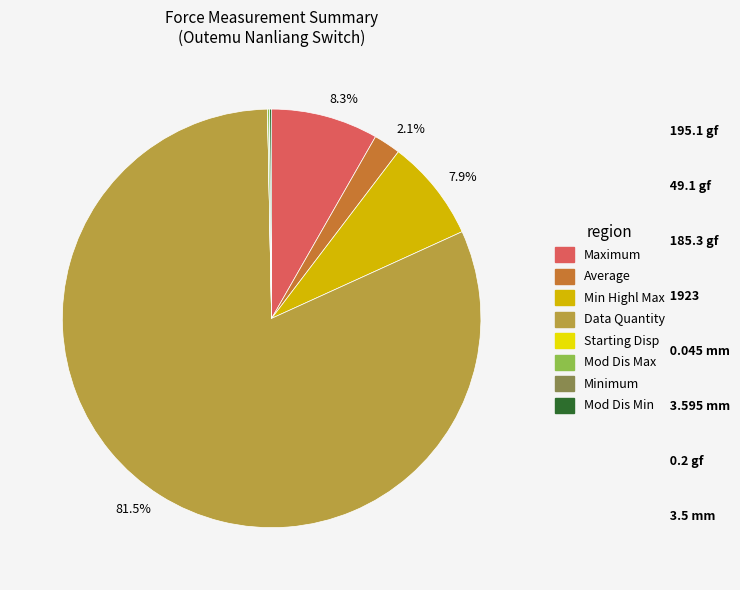

What is the largest slice in the pie chart?

Data Quantity